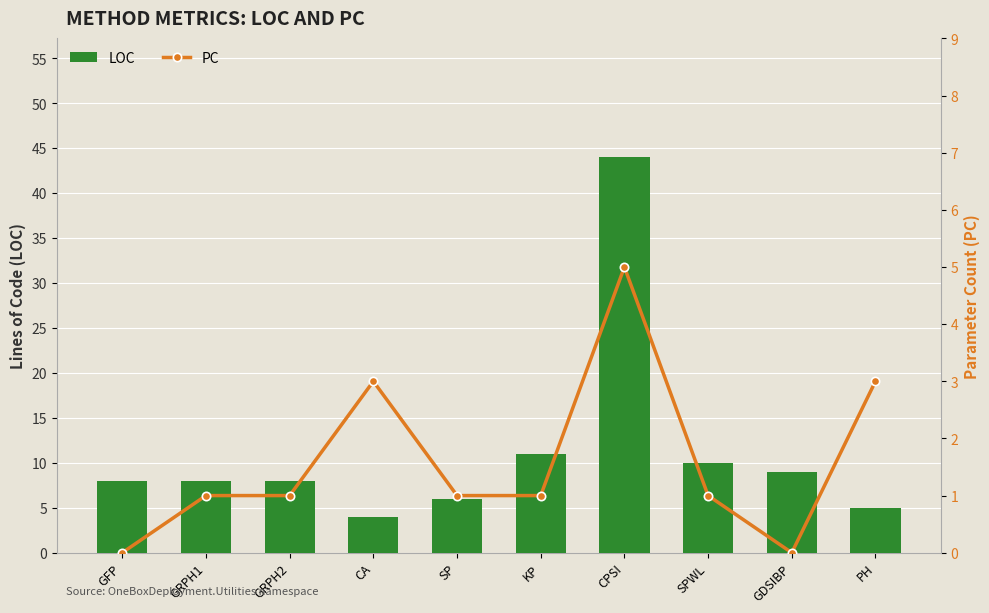

How many groups of bars are there?

10